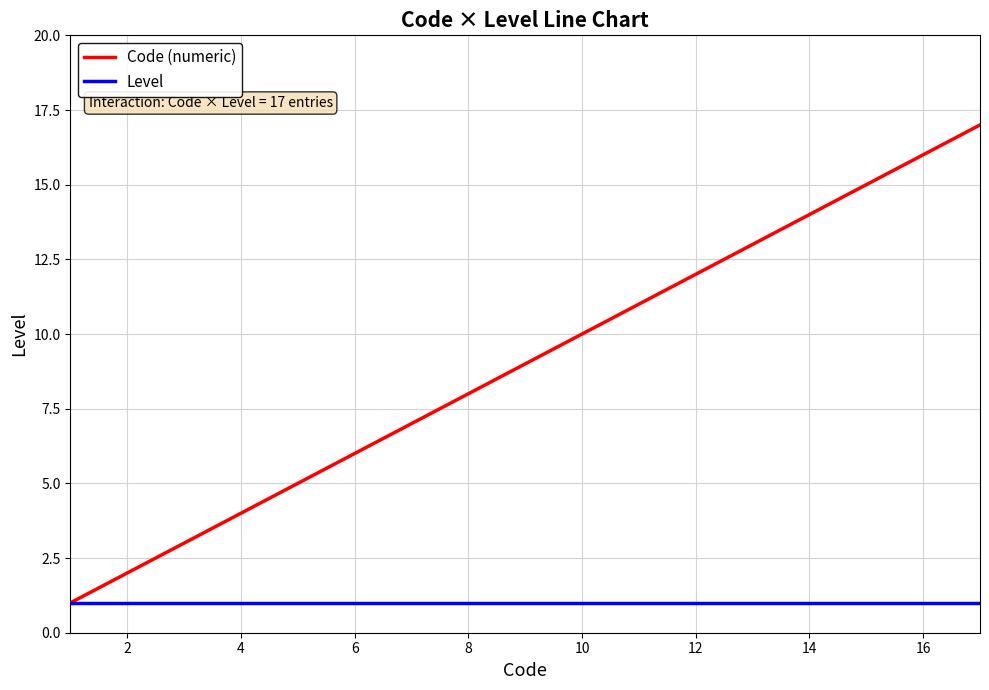

Which series has the widest spread of values?

Code (numeric)